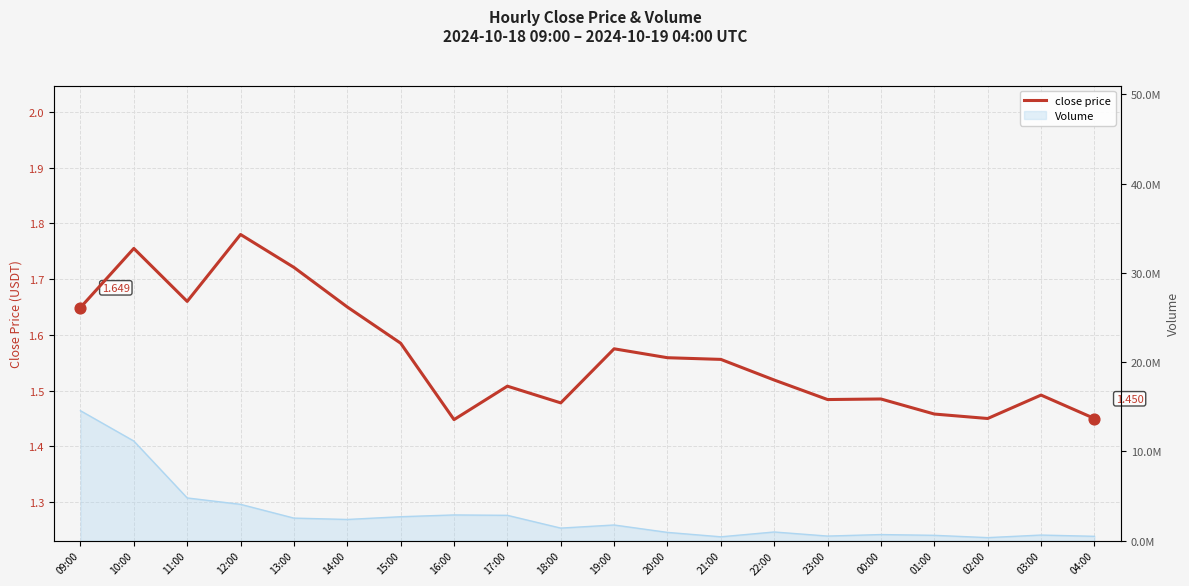

What is the change in value from 20:00 to 23:00?

-0.1